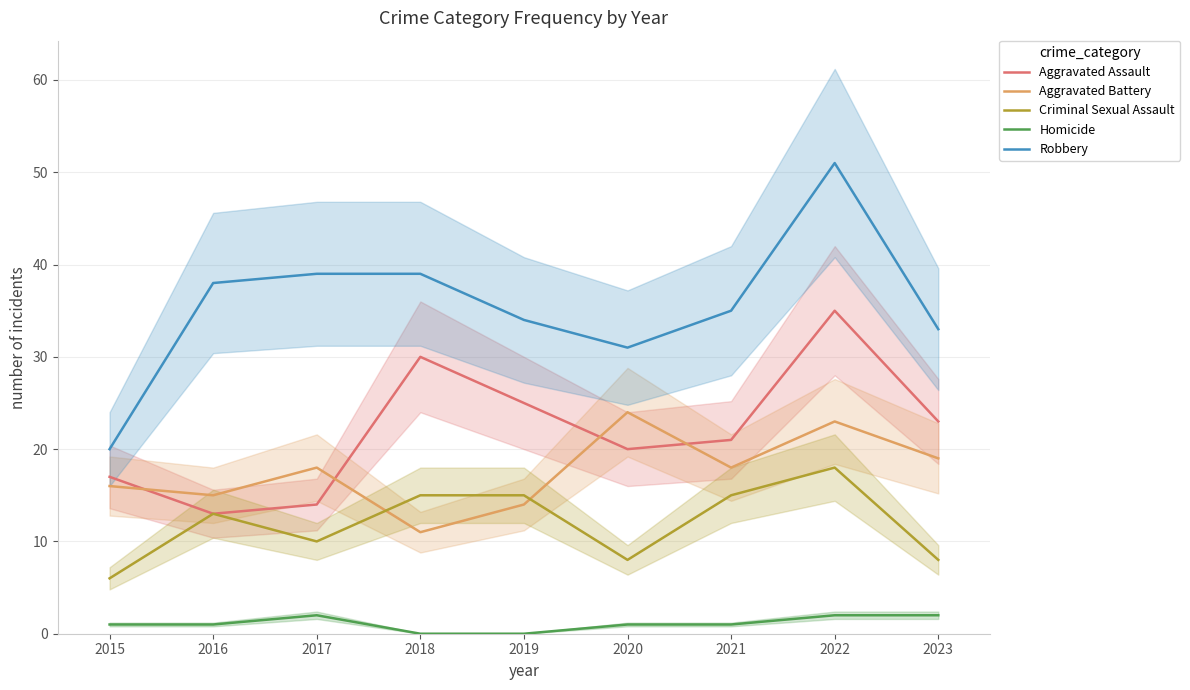

Reading left to right, list all the values displayed in this chart.

Aggravated Assault: 2015=17	2016=13	2017=14	2018=30	2019=25	2020=20	2021=21	2022=35	2023=23
Aggravated Battery: 2015=16	2016=15	2017=18	2018=11	2019=14	2020=24	2021=18	2022=23	2023=19
Criminal Sexual Assault: 2015=6	2016=13	2017=10	2018=15	2019=15	2020=8	2021=15	2022=18	2023=8
Homicide: 2015=1	2016=1	2017=2	2018=0	2019=0	2020=1	2021=1	2022=2	2023=2
Robbery: 2015=20	2016=38	2017=39	2018=39	2019=34	2020=31	2021=35	2022=51	2023=33